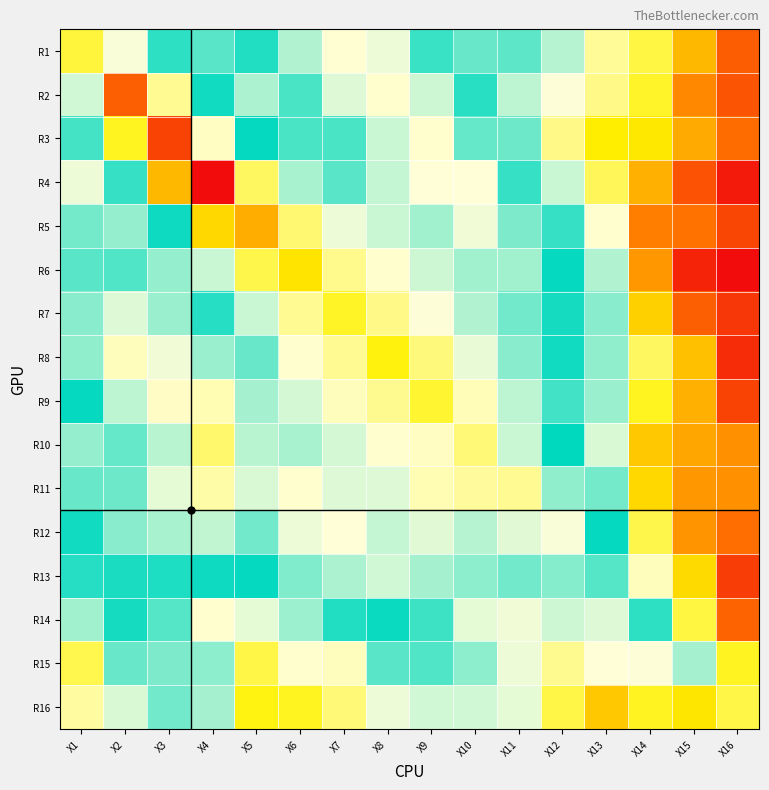

Reading left to right, transcribe all the data shown in this chart.

R1: X1=0.4	X2=0.1	X3=-0.2	X4=-0.4	X5=-0.2	X6=-0.0	X7=0.1	X8=0.1	X9=-0.2	X10=-0.4	X11=-0.4	X12=-0.6	X13=-0.8	X14=-0.9	X15=-1.2	X16=-1.5
R2: X1=0.0	X2=0.9	X3=0.2	X4=-0.3	X5=-0.5	X6=-0.2	X7=0.0	X8=0.1	X9=0.0	X10=-0.3	X11=-0.6	X12=-0.7	X13=-0.8	X14=-1.0	X15=-1.4	X16=-1.5
R3: X1=-0.4	X2=0.4	X3=1.0	X4=0.1	X5=-0.3	X6=-0.4	X7=-0.2	X8=0.0	X9=0.1	X10=-0.1	X11=-0.4	X12=-0.8	X13=-1.0	X14=-1.1	X15=-1.3	X16=-1.4
R4: X1=-0.6	X2=-0.2	X3=0.6	X4=1.2	X5=0.3	X6=-0.0	X7=-0.1	X8=0.0	X9=0.1	X10=0.1	X11=-0.2	X12=-0.6	X13=-0.9	X14=-1.2	X15=-1.5	X16=-1.7
R5: X1=-0.5	X2=-0.5	X3=-0.3	X4=0.5	X5=0.7	X6=0.3	X7=0.1	X8=0.0	X9=-0.0	X10=0.1	X11=-0.1	X12=-0.4	X13=-0.7	X14=-1.4	X15=-1.4	X16=-1.6
R6: X1=-0.2	X2=-0.4	X3=-0.5	X4=0.0	X5=0.3	X6=0.5	X7=0.2	X8=0.1	X9=0.0	X10=-0.0	X11=-0.0	X12=-0.3	X13=-0.5	X14=-1.3	X15=-1.7	X16=-1.8
R7: X1=-0.1	X2=0.0	X3=-0.1	X4=-0.2	X5=0.0	X6=0.2	X7=0.4	X8=0.2	X9=0.1	X10=-0.0	X11=-0.1	X12=-0.2	X13=-0.5	X14=-1.1	X15=-1.5	X16=-1.6
R8: X1=-0.1	X2=0.1	X3=0.1	X4=-0.1	X5=-0.1	X6=0.1	X7=0.2	X8=0.4	X9=0.3	X10=0.1	X11=-0.1	X12=-0.3	X13=-0.5	X14=-0.9	X15=-1.2	X16=-1.7
R9: X1=-0.3	X2=-0.0	X3=0.1	X4=0.2	X5=-0.0	X6=0.0	X7=0.1	X8=0.2	X9=0.4	X10=0.2	X11=-0.0	X12=-0.4	X13=-0.5	X14=-1.0	X15=-1.2	X16=-1.6
R10: X1=-0.5	X2=-0.1	X3=-0.0	X4=0.3	X5=-0.0	X6=-0.0	X7=0.0	X8=0.1	X9=0.1	X10=0.3	X11=0.0	X12=-0.3	X13=-0.6	X14=-1.2	X15=-1.3	X16=-1.3
R11: X1=-0.4	X2=-0.1	X3=0.1	X4=0.2	X5=0.0	X6=0.1	X7=0.0	X8=0.0	X9=0.2	X10=0.2	X11=0.2	X12=-0.1	X13=-0.5	X14=-1.1	X15=-1.3	X16=-1.3
R12: X1=-0.3	X2=-0.1	X3=-0.0	X4=0.0	X5=-0.1	X6=0.1	X7=0.1	X8=0.0	X9=0.1	X10=-0.0	X11=0.1	X12=0.1	X13=-0.3	X14=-0.9	X15=-1.3	X16=-1.4
R13: X1=-0.3	X2=-0.3	X3=-0.2	X4=-0.3	X5=-0.3	X6=-0.1	X7=-0.0	X8=0.0	X9=-0.0	X10=-0.1	X11=-0.1	X12=-0.1	X13=-0.2	X14=-0.7	X15=-1.1	X16=-1.6
R14: X1=-0.5	X2=-0.3	X3=-0.4	X4=-0.7	X5=-0.6	X6=-0.5	X7=-0.3	X8=-0.3	X9=-0.4	X10=-0.6	X11=-0.6	X12=-0.6	X13=-0.6	X14=-0.4	X15=-0.9	X16=-1.5
R15: X1=-0.9	X2=-0.4	X3=-0.5	X4=-0.5	X5=-0.9	X6=-0.7	X7=-0.7	X8=-0.4	X9=-0.4	X10=-0.5	X11=-0.6	X12=-0.8	X13=-0.7	X14=-0.7	X15=-0.5	X16=-1.0
R16: X1=-0.8	X2=-0.6	X3=-0.4	X4=-0.5	X5=-1.0	X6=-1.0	X7=-0.8	X8=-0.6	X9=-0.6	X10=-0.6	X11=-0.6	X12=-0.9	X13=-1.2	X14=-1.0	X15=-1.1	X16=-0.9